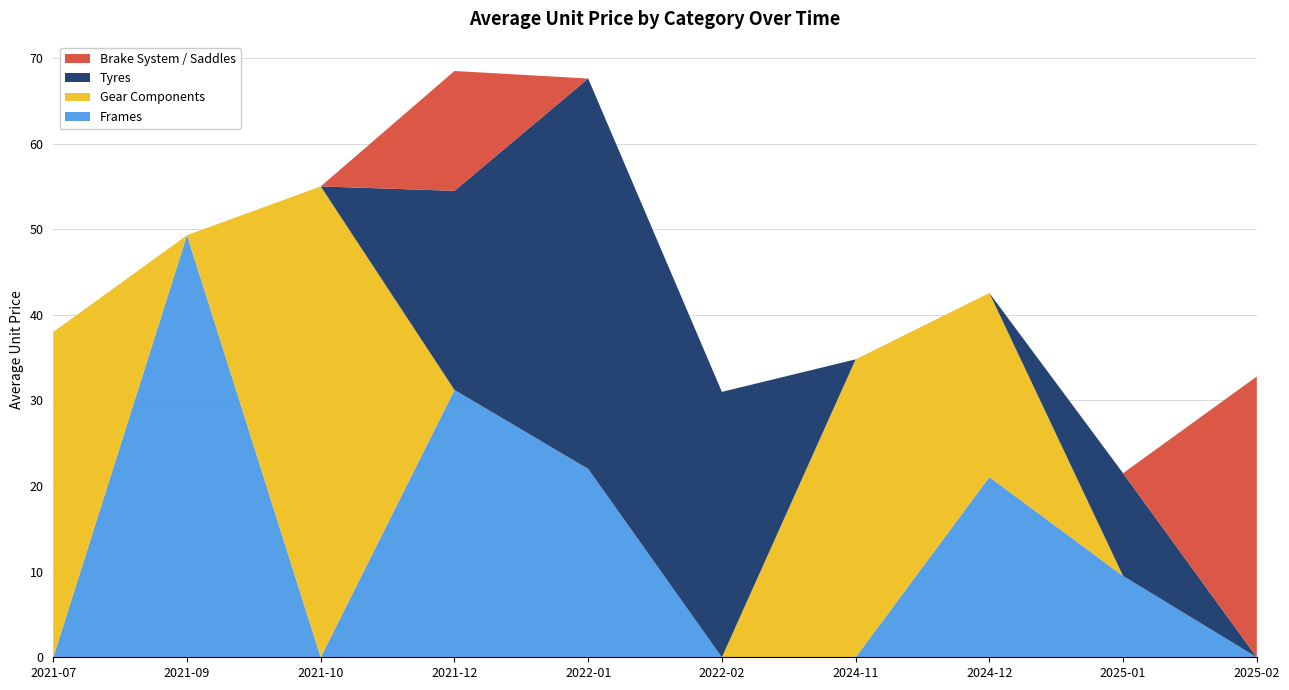

Reading left to right, extract all data points from this chart.

Frames: 2021-07=0.0	2021-09=49.3	2021-10=0.0	2021-12=31.2	2022-01=22.0	2022-02=0.0	2024-11=0.0	2024-12=21.1	2025-01=9.5	2025-02=0.0
Gear Components: 2021-07=38.0	2021-09=0.0	2021-10=55.0	2021-12=0.0	2022-01=0.0	2022-02=0.0	2024-11=34.8	2024-12=21.5	2025-01=0.0	2025-02=0.0
Tyres: 2021-07=0.0	2021-09=0.0	2021-10=0.0	2021-12=23.2	2022-01=45.6	2022-02=31.0	2024-11=0.0	2024-12=0.0	2025-01=12.0	2025-02=0.0
Brake System / Saddles: 2021-07=0.0	2021-09=0.0	2021-10=0.0	2021-12=14.0	2022-01=0.0	2022-02=0.0	2024-11=0.0	2024-12=0.0	2025-01=0.0	2025-02=32.8